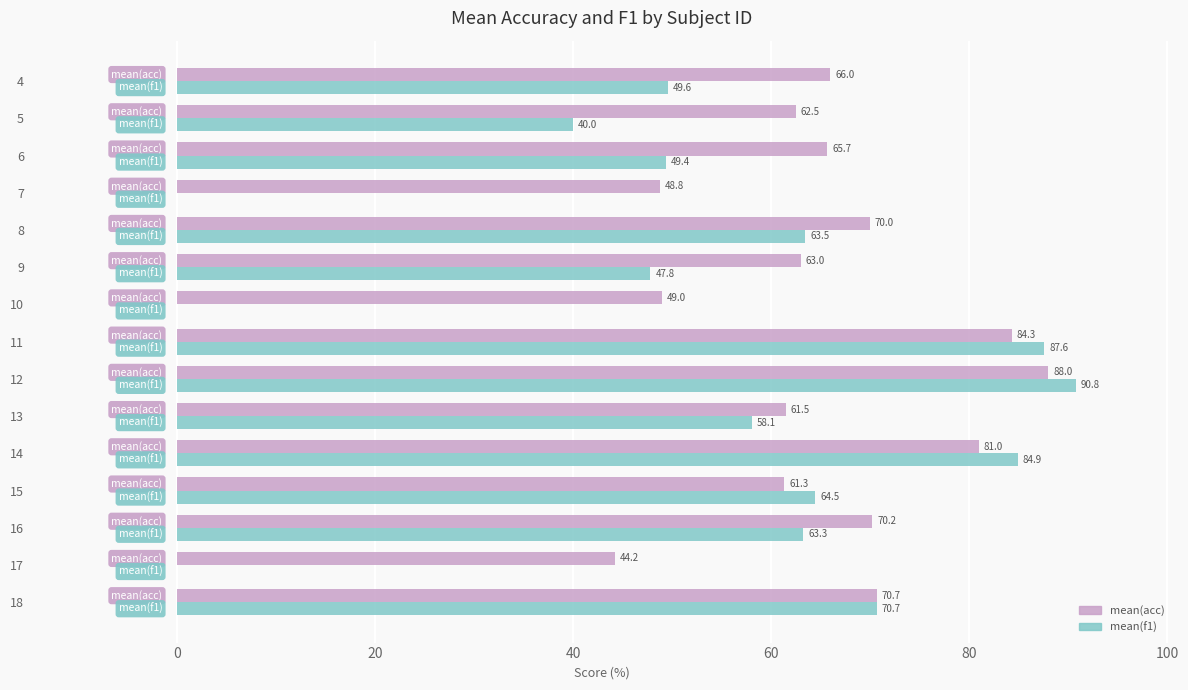

Which series has the largest total across all categories?

mean(acc)